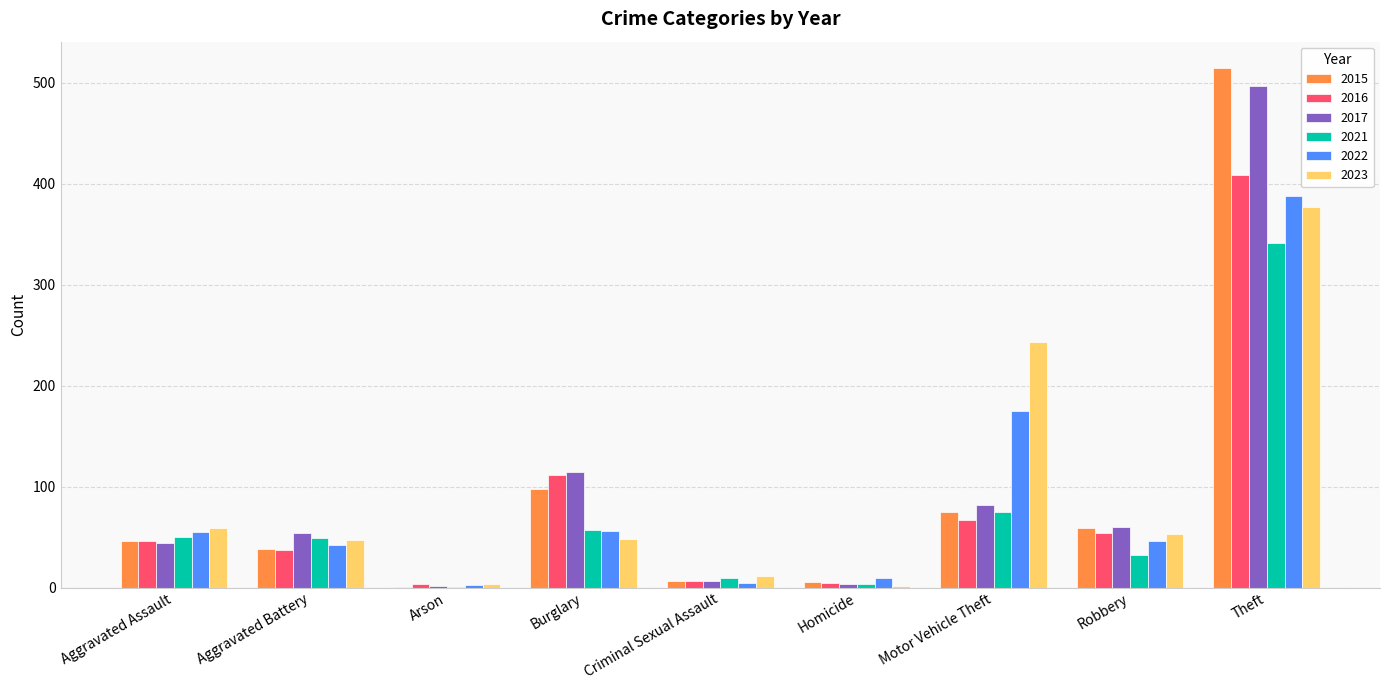

What is the sum of the 2015 values at Motor Vehicle Theft and Burglary?

173